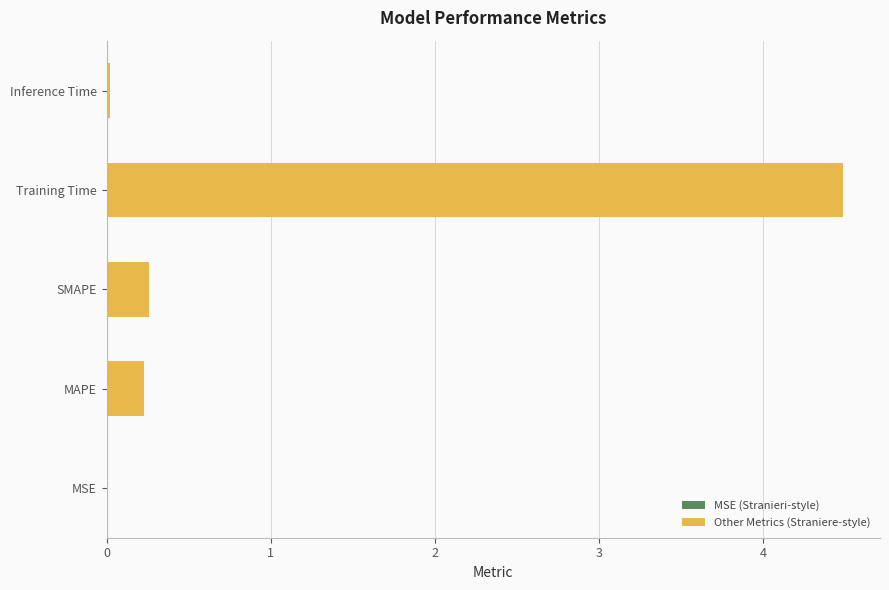

Is it true that the value at MAPE is 0.2?

True